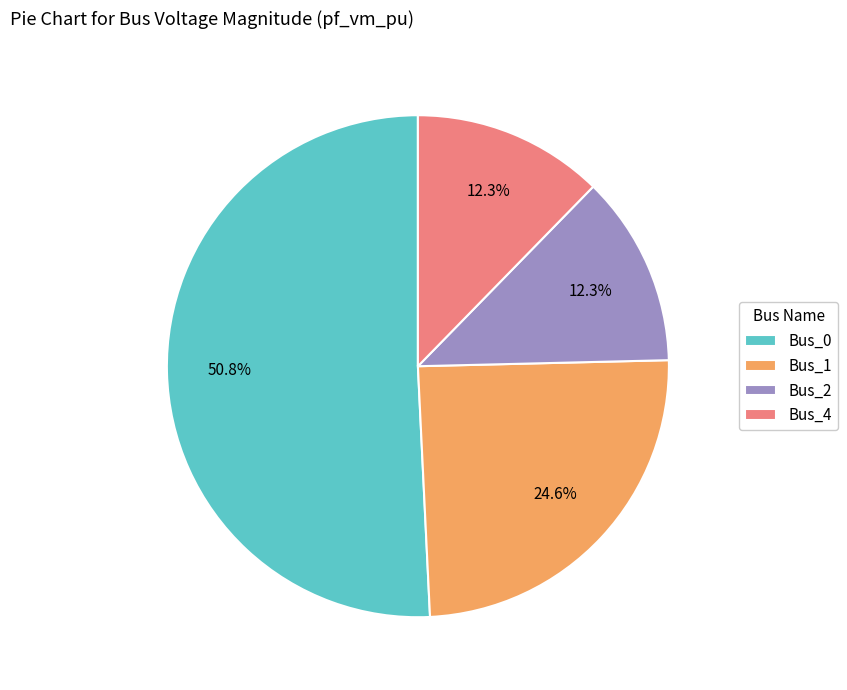

Count the number of slices in the pie.

4